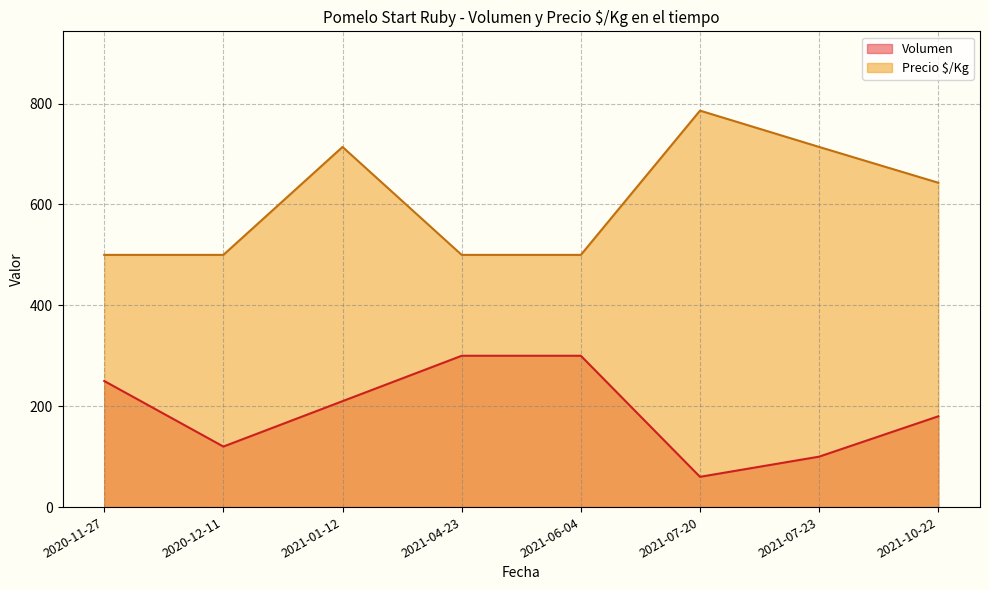

True or false: Precio $/Kg has a value of 172 at 2021-07-23.

False